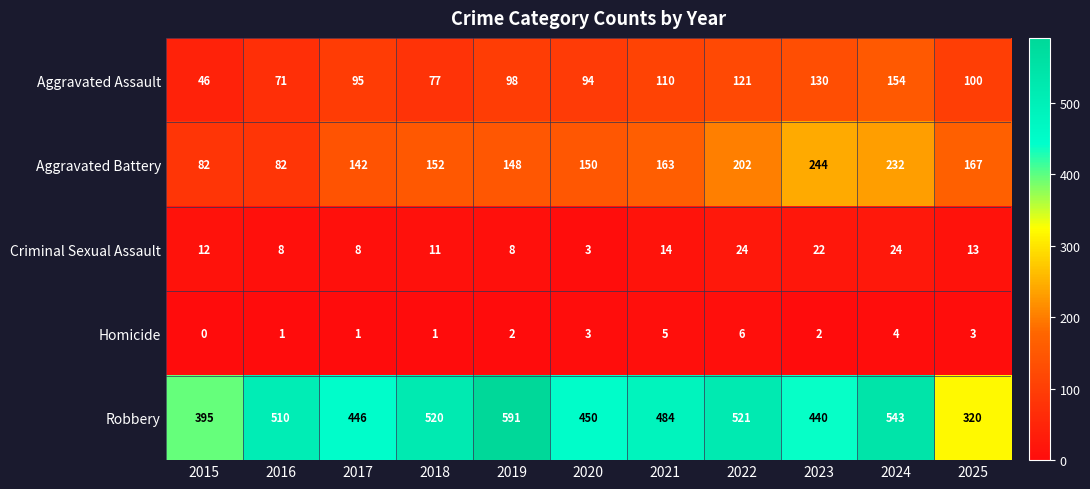

What is the sum of the Homicide values at 2021 and 2018?

6